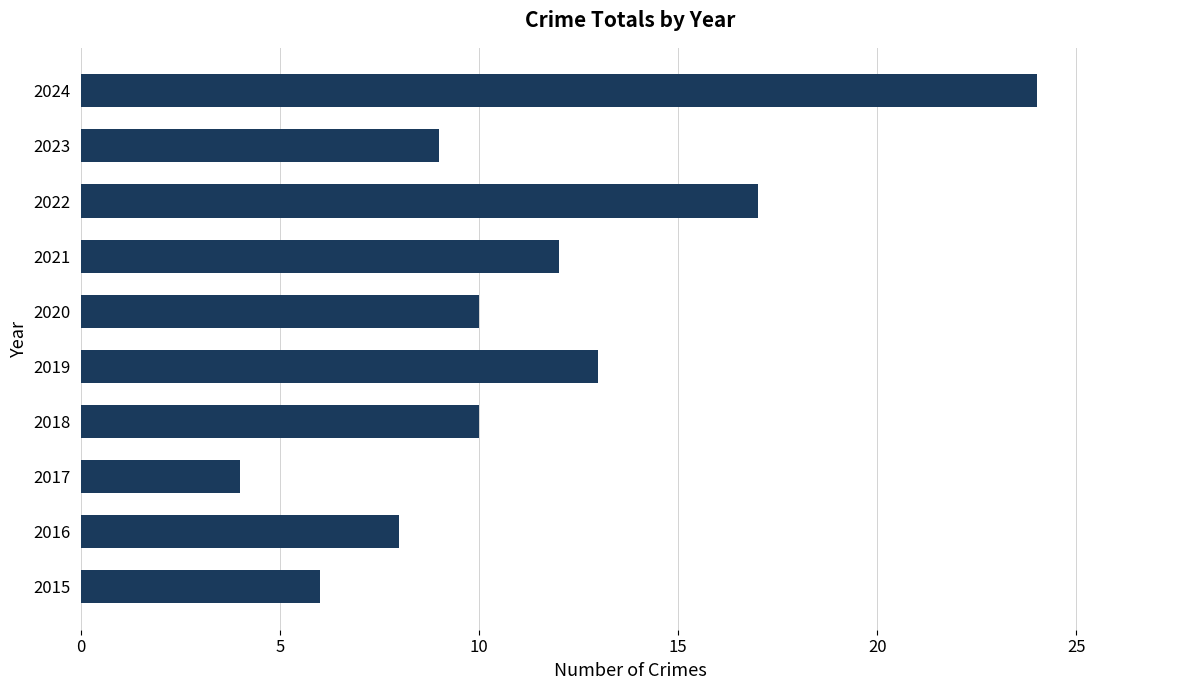

What is the difference between the values at 2017 and 2024?

20